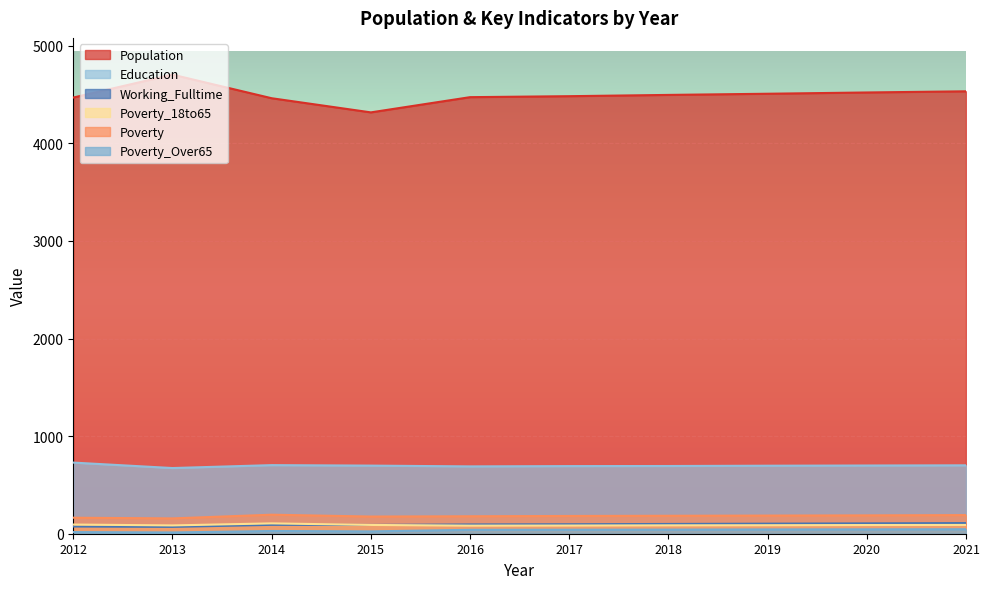

What is the spread (max minus min) of values at 2018?

4455